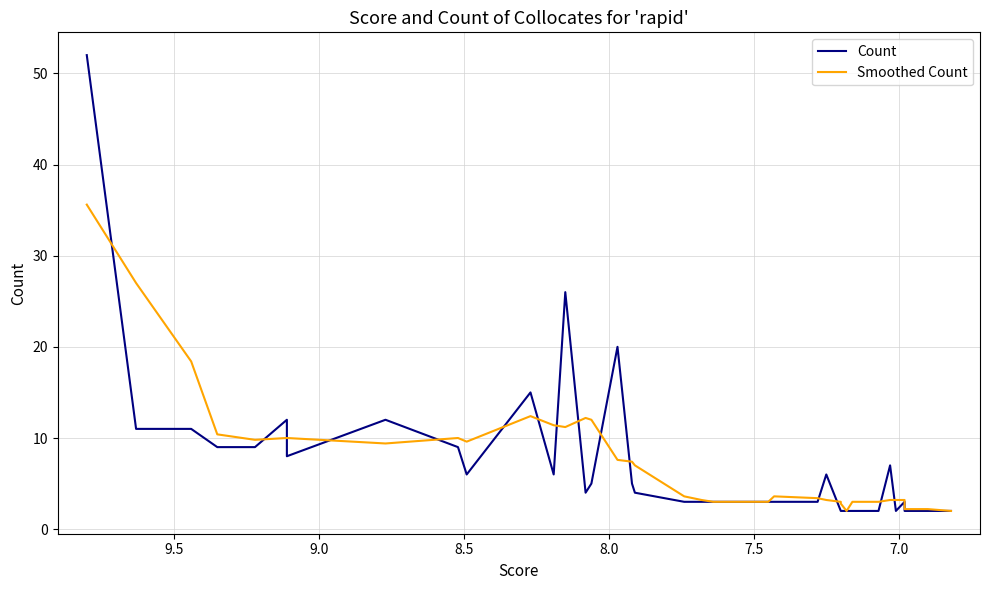

List the series in order of their peak value, lowest first.

Smoothed Count, Count